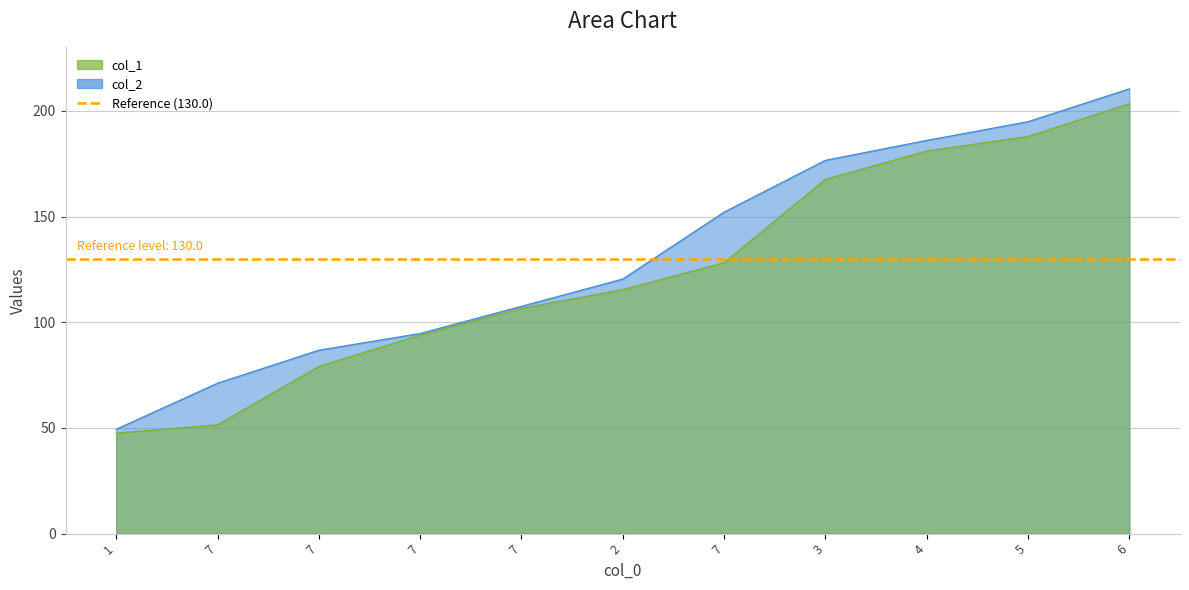

The col_2 series shows 71.1 at 7. True or false?

True